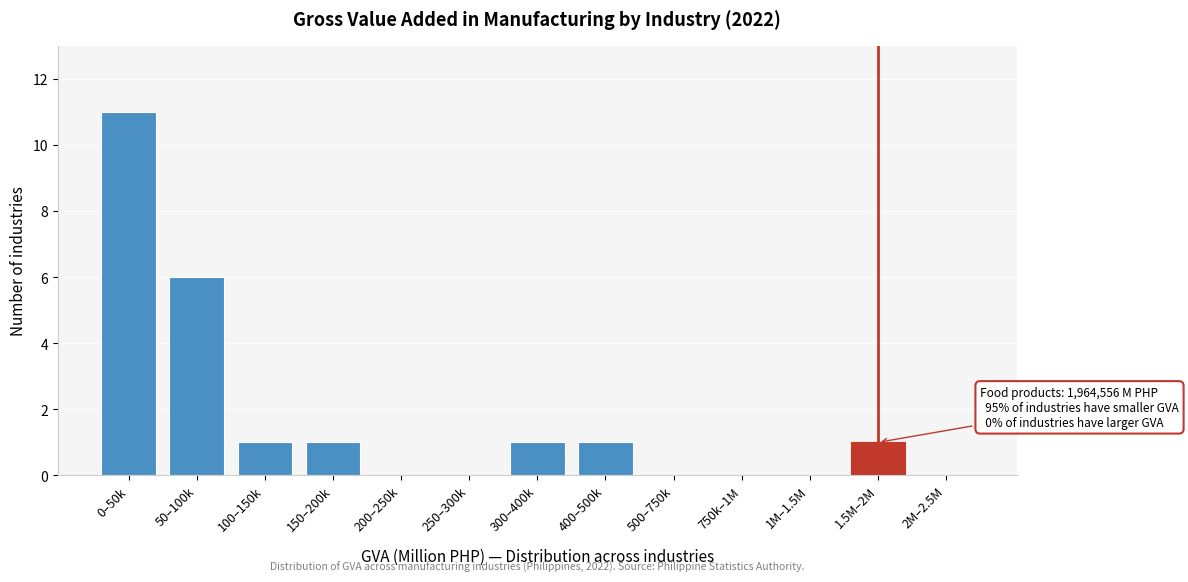

Reading right to left, transcribe all the data shown in this chart.

2M–2.5M=0	1.5M–2M=1	1M–1.5M=0	750k–1M=0	500–750k=0	400–500k=1	300–400k=1	250–300k=0	200–250k=0	150–200k=1	100–150k=1	50–100k=6	0–50k=11